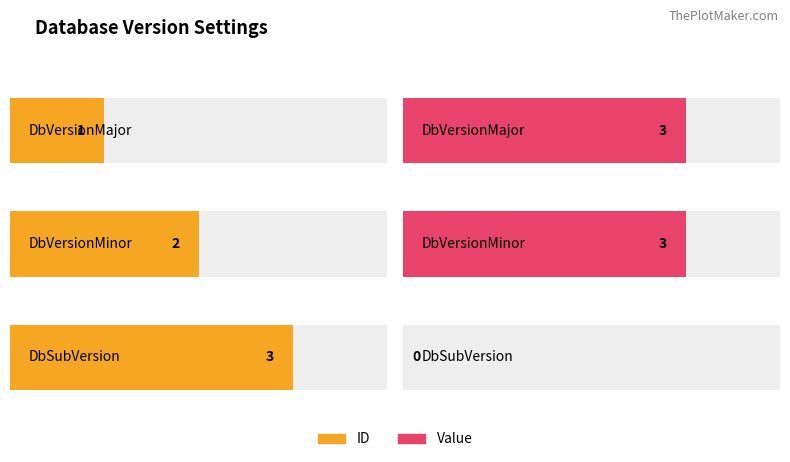

What position from the right is DbSubVersion?

1